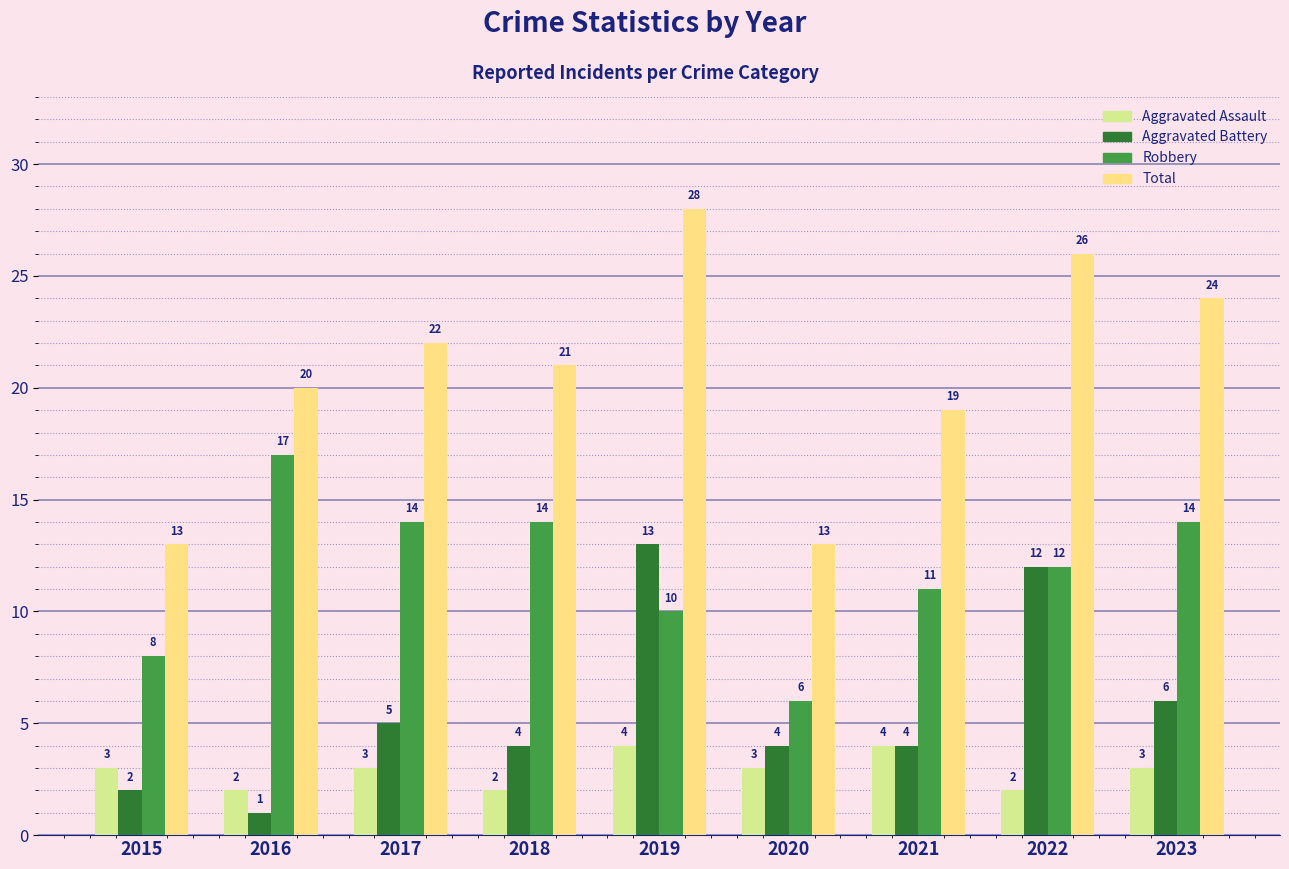

Which series has the largest total across all categories?

Total